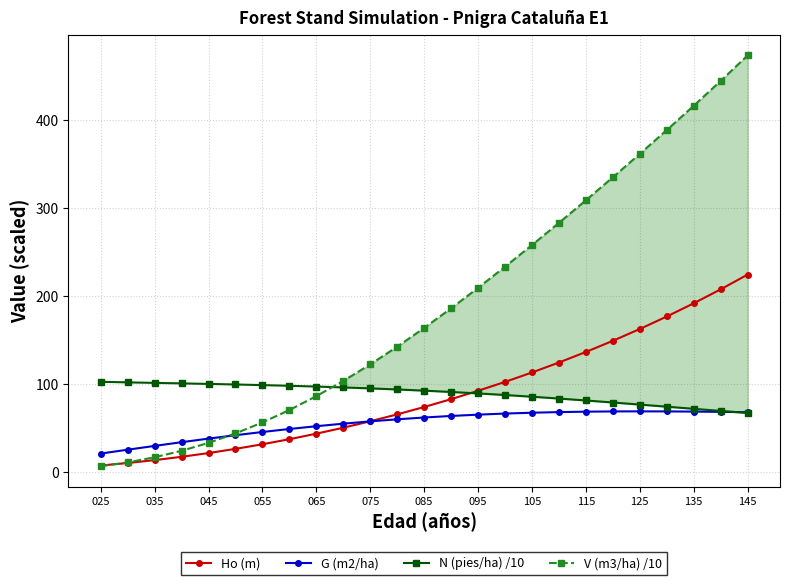

Where is Ho (m) nearest to the value 115?

105